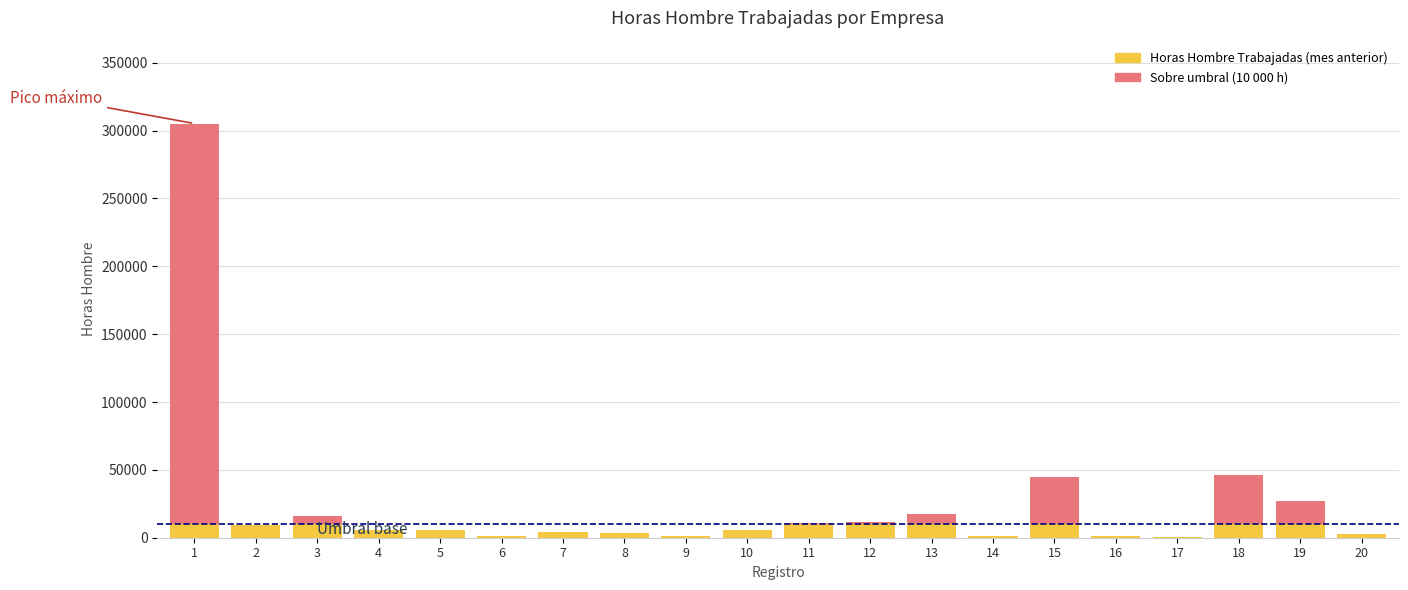

What is the total value across all series at 1?

305211.9